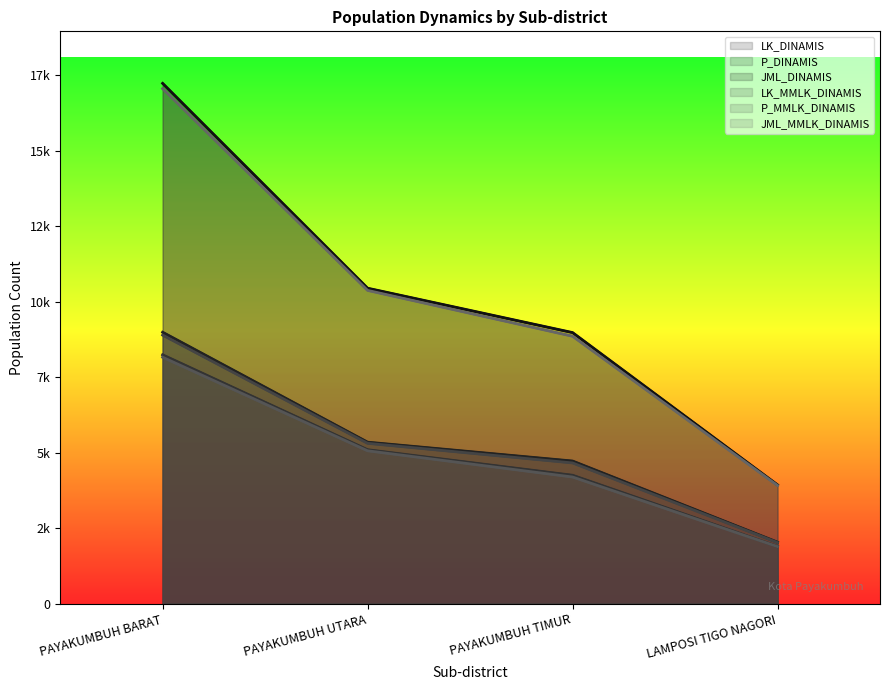

At how many categories does at least one series exceed 11602?

1